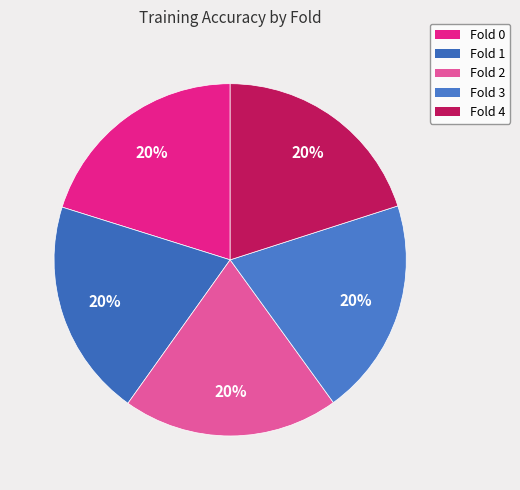

Count the number of slices in the pie.

5